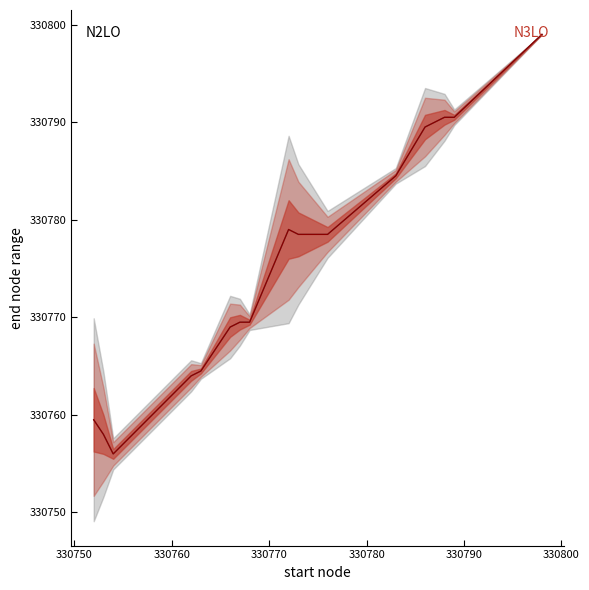

How many distinct data groups are displayed?

2